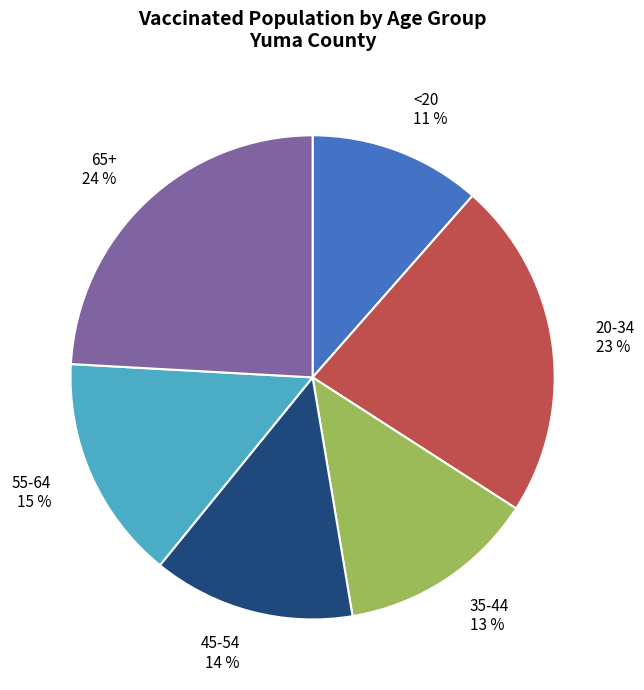

To the nearest percent, what is the combined percentage of 65+ and 35-44?

37%